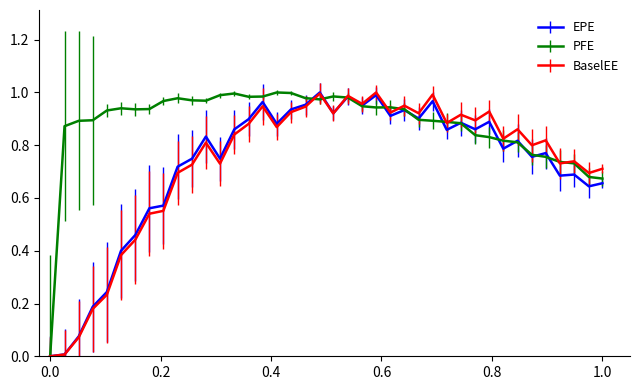

Which series has the largest total across all categories?

PFE